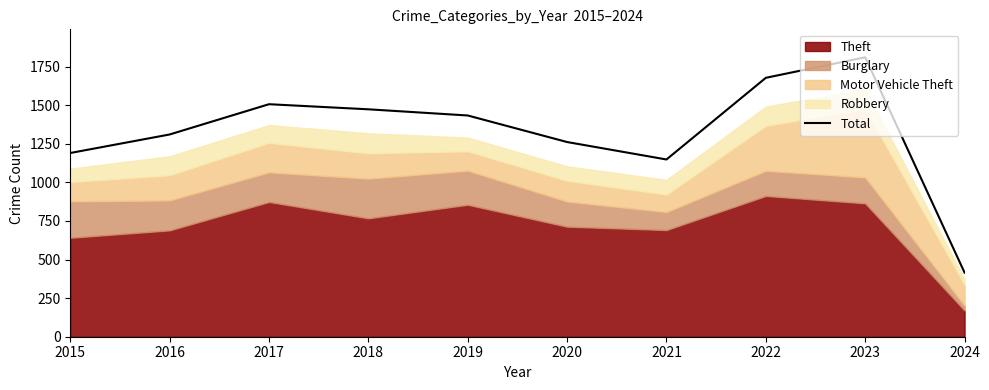

Reading left to right, list all the values displayed in this chart.

1190	1310	1506	1473	1433	1261	1148	1677	1810	415